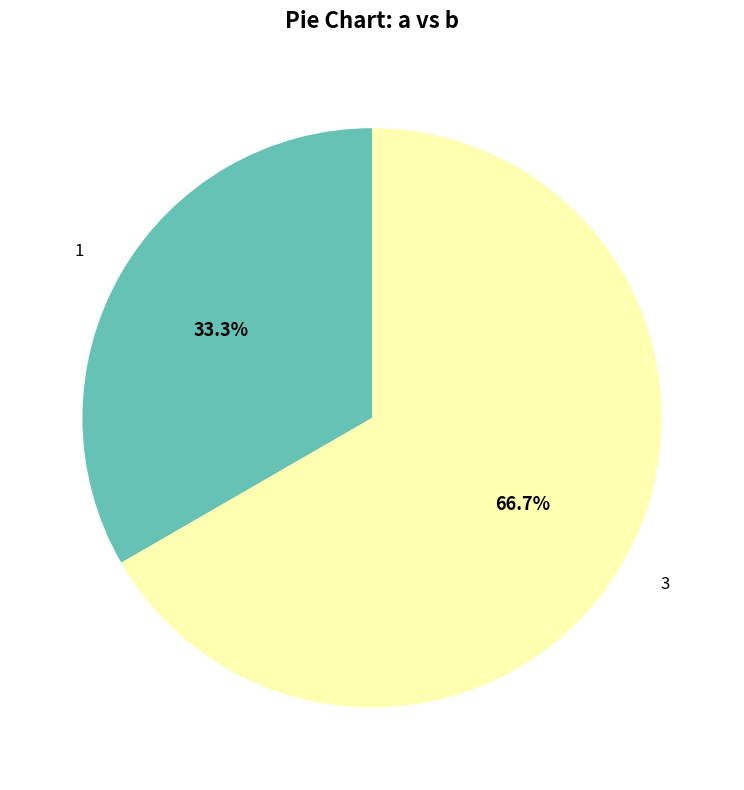

To the nearest percent, what is the difference between the 3 and 1 slice percentages?

33%